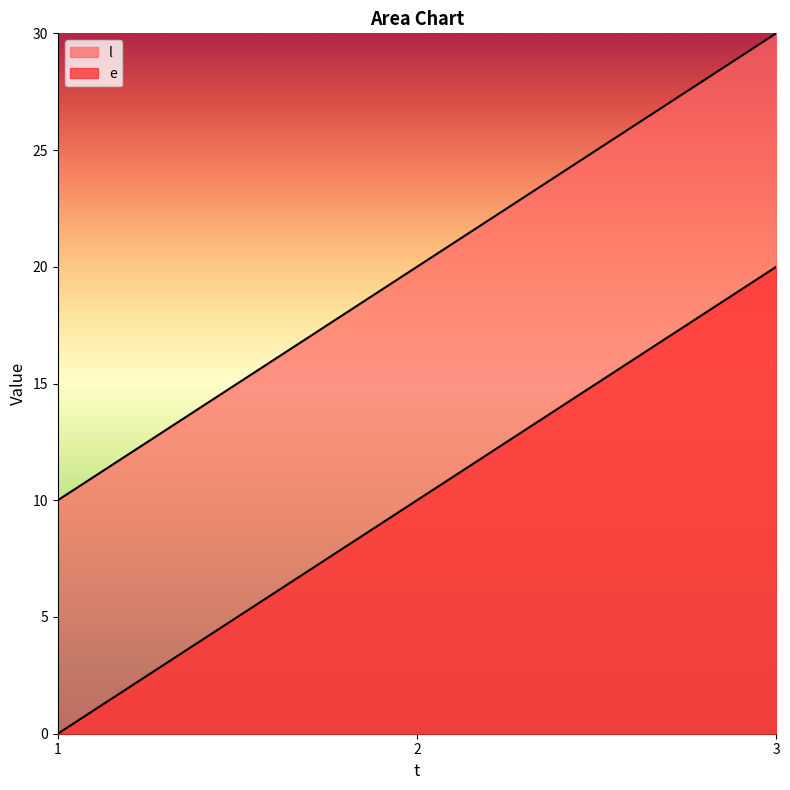

Does the chart display data point markers on the line(s)?

No